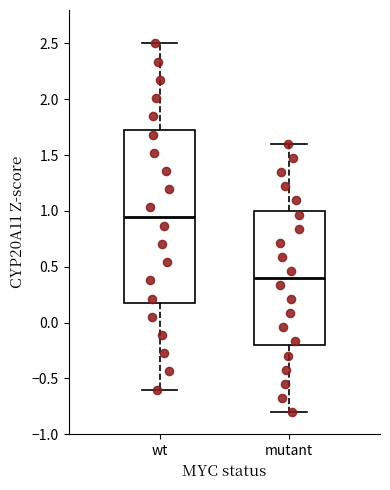

Reading left to right, transcribe this box plot: for each box, give where its median line is, the range the box spans, and where its two whiskers end, as read against the y-axis. The values are not printed on the chart, so give them approximately, as read against the axis.

wt: median 0.95, box 0.20 to 1.75, whiskers -0.60 to 2.50
mutant: median 0.40, box -0.20 to 1.00, whiskers -0.80 to 1.60